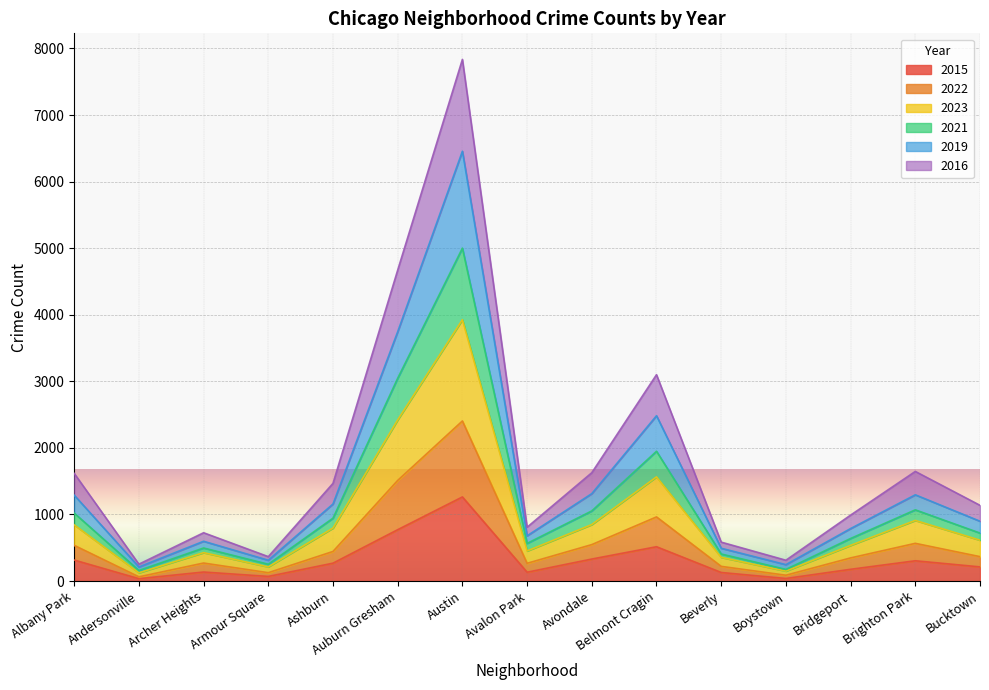

Is the value of 2022 at Bridgeport greater than the value of 2021 at Avalon Park?

No